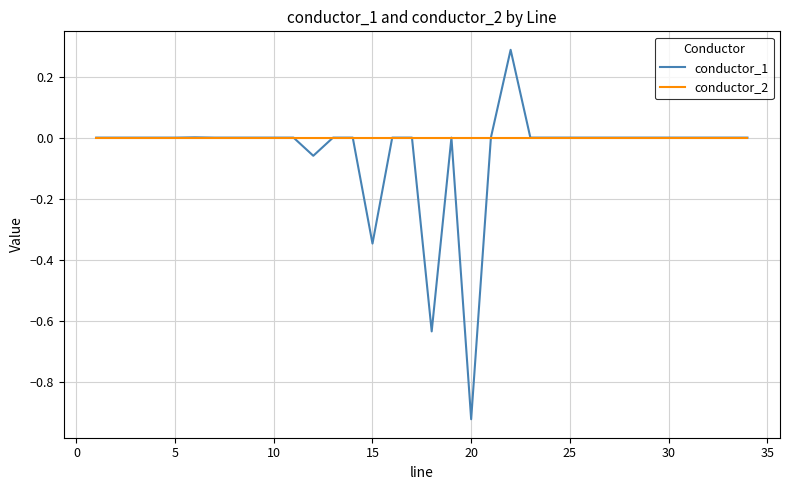

What is the maximum value for conductor_1?

0.3